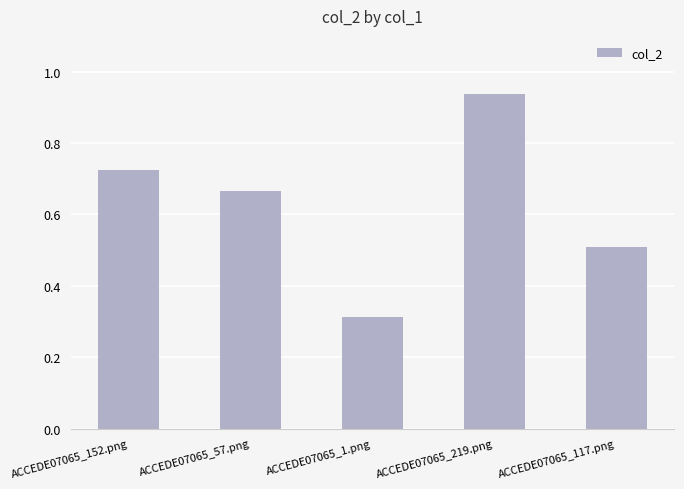

The value at ACCEDE07065_57.png is 0.9. True or false?

False